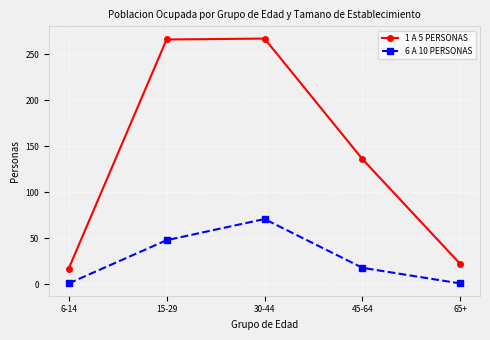

Rank the series by their maximum value, from lowest to highest.

6 A 10 PERSONAS, 1 A 5 PERSONAS